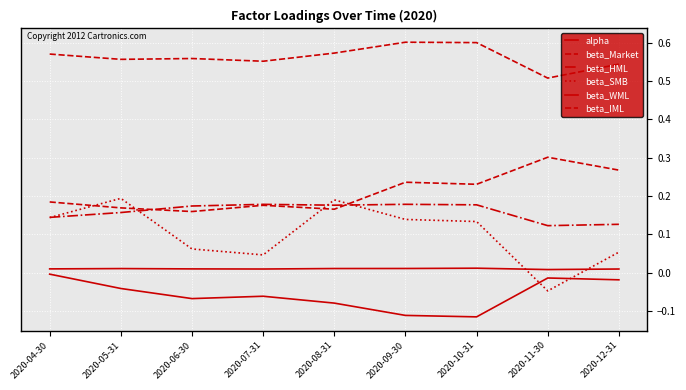

How many distinct data groups are displayed?

6